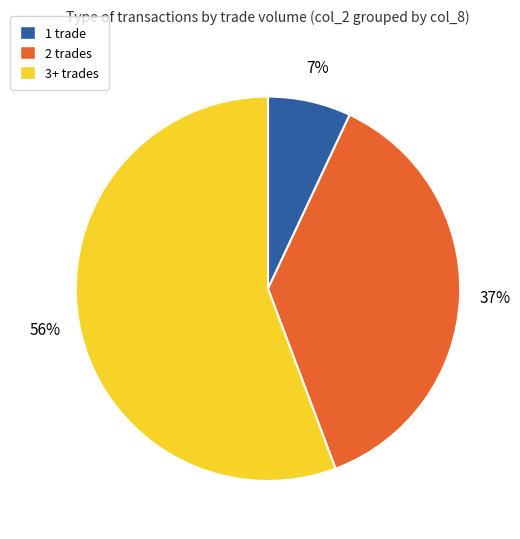

Is there any slice that represents more than half of the pie?

Yes